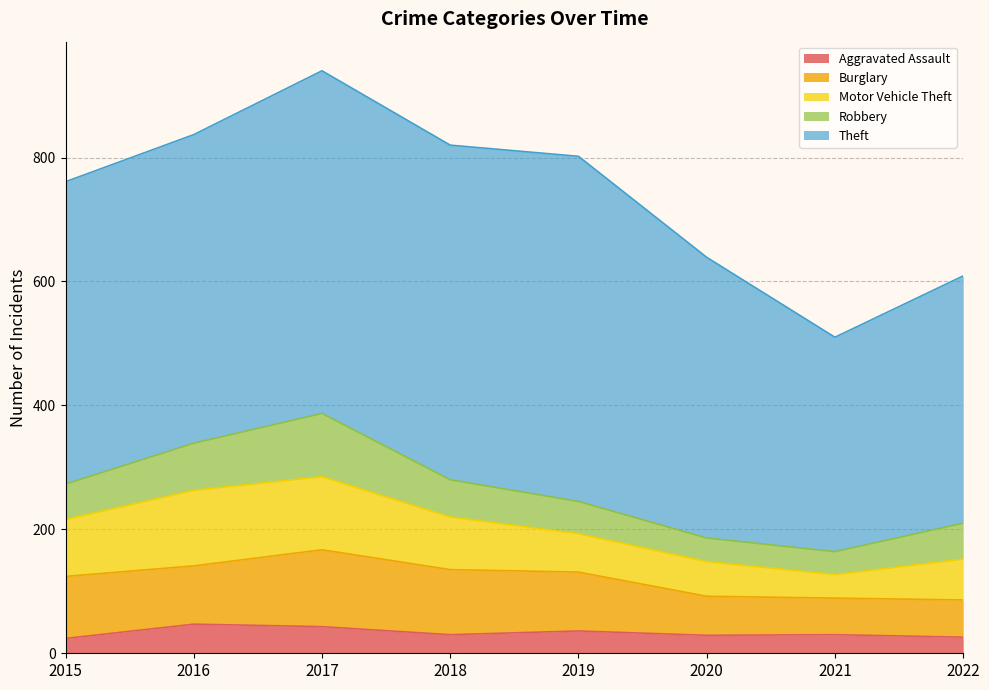

Rank the series by their maximum value, from lowest to highest.

Aggravated Assault, Robbery, Motor Vehicle Theft, Burglary, Theft